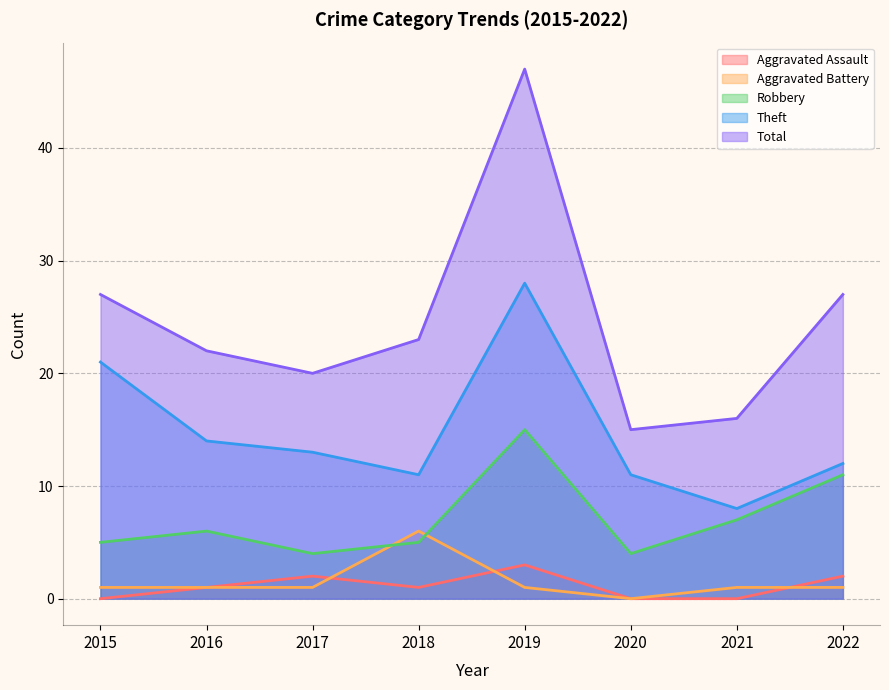

What is the value of the Aggravated Battery point at the 5th from the left?

1